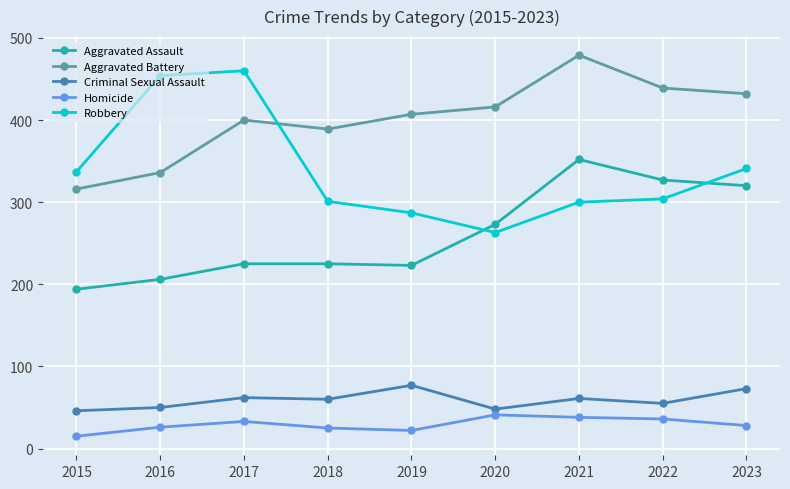

Which series has the widest spread of values?

Robbery